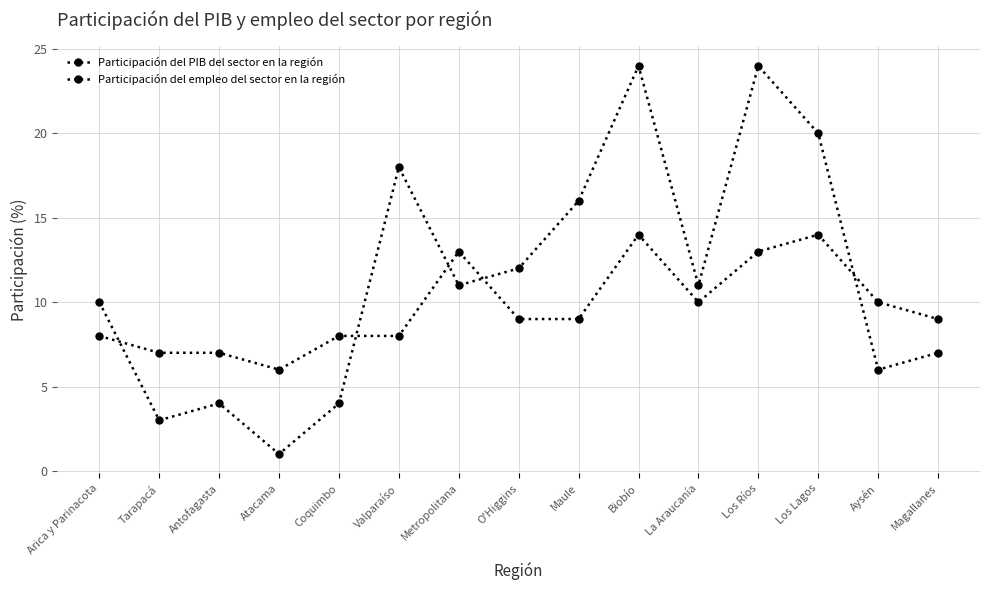

Where is Participación del PIB del sector en la región nearest to the value 12?

O'Higgins